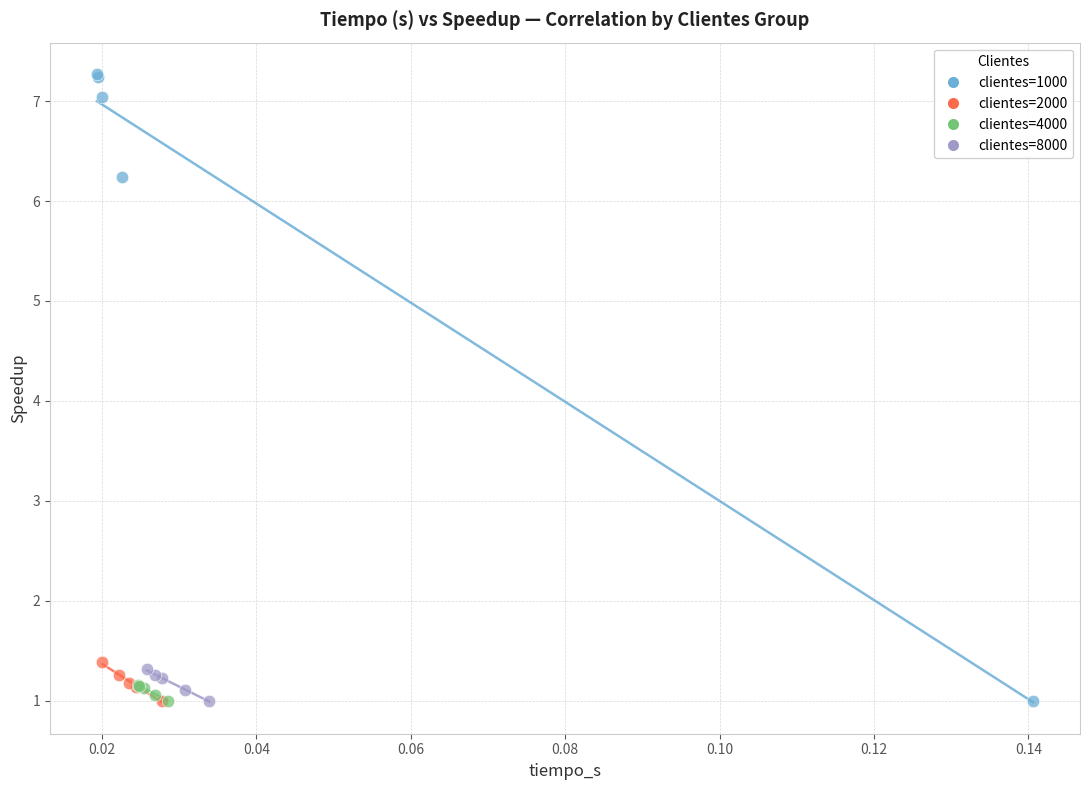

Which series reaches the maximum Y coordinate?

clientes=1000